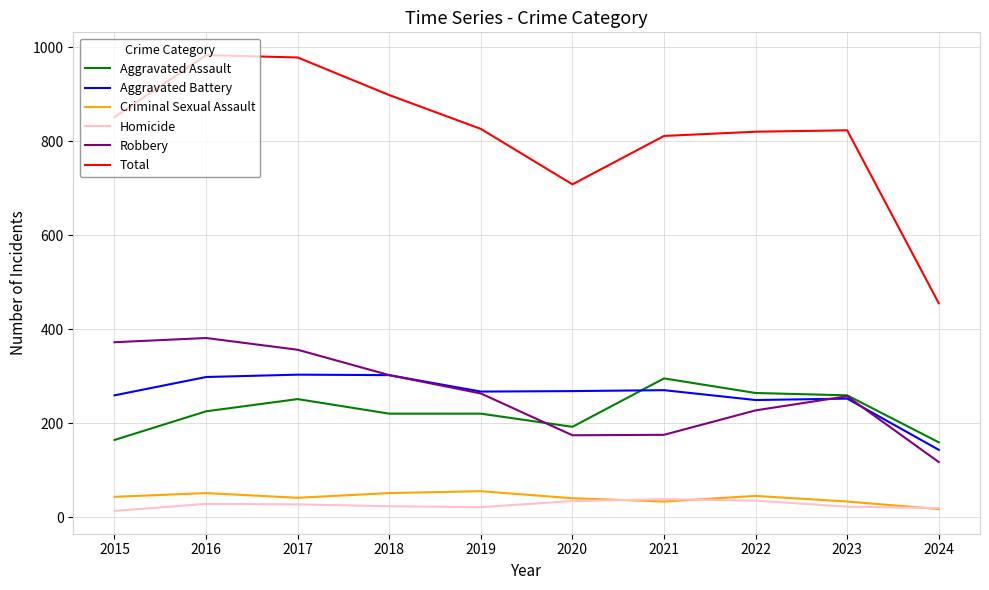

What is the average value of the Aggravated Battery series?

261